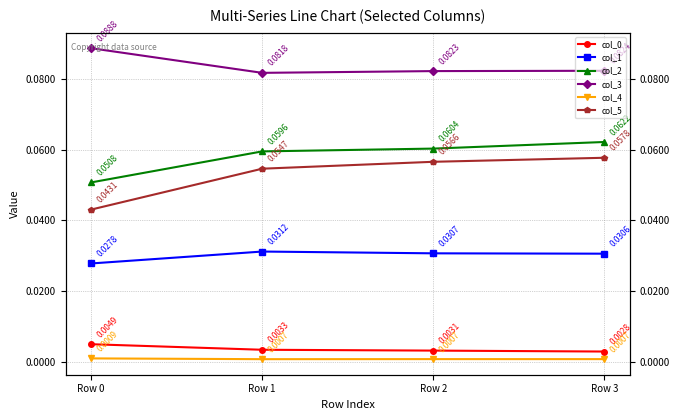

Count the col_0 values in the range 0 to 1.

4